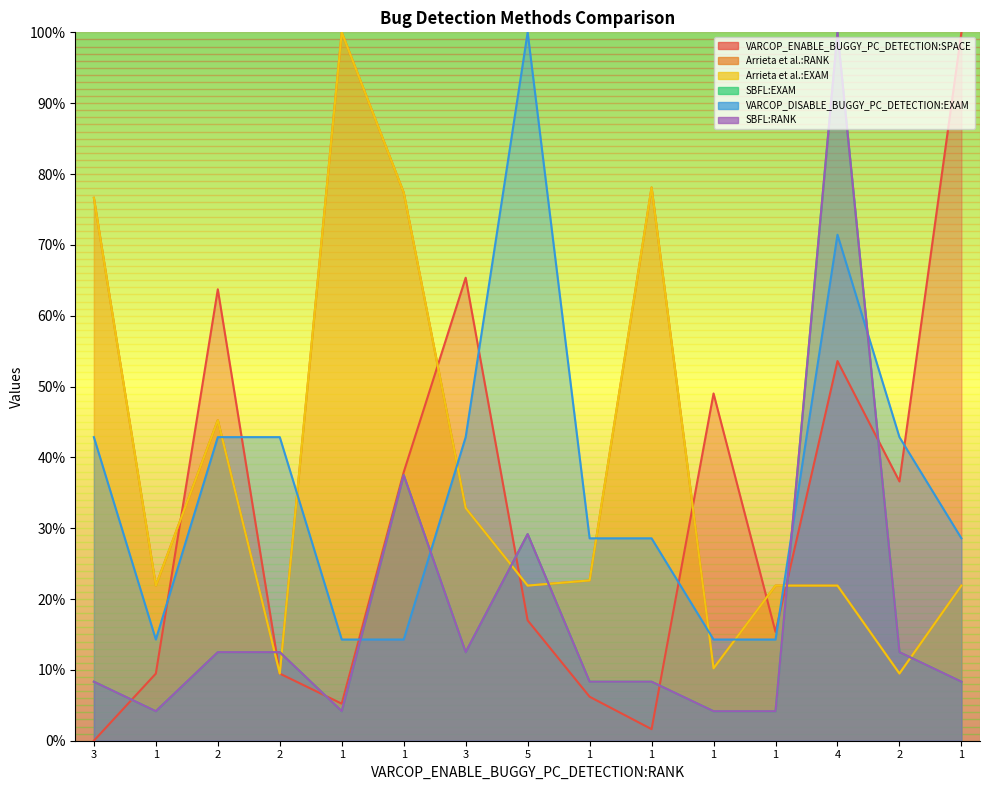

True or false: Arrieta et al.:EXAM has more than 0 interior local peaks.

True